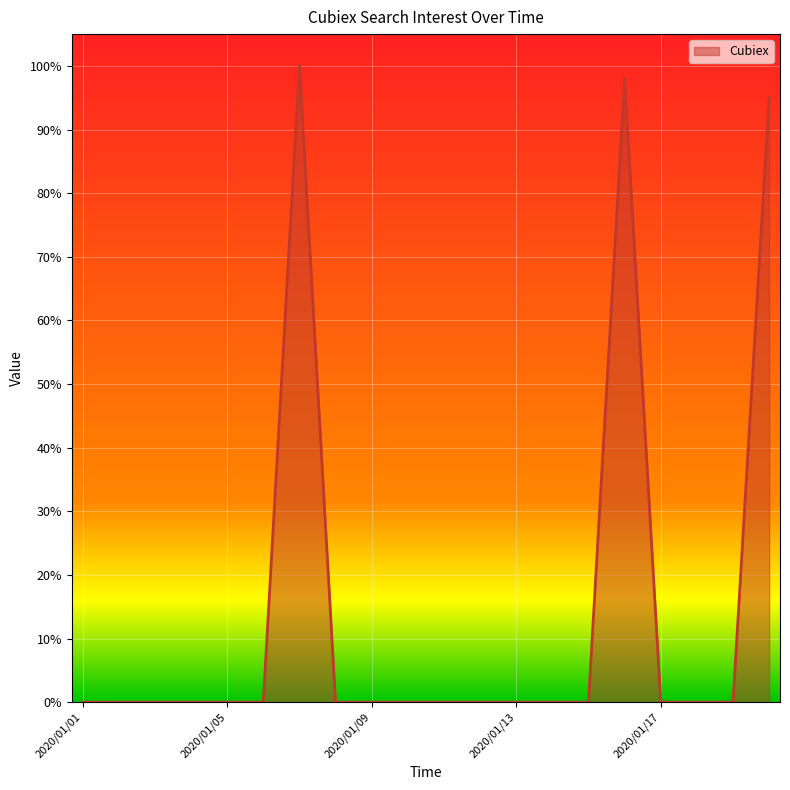

What is the difference between the maximum and minimum values?

100